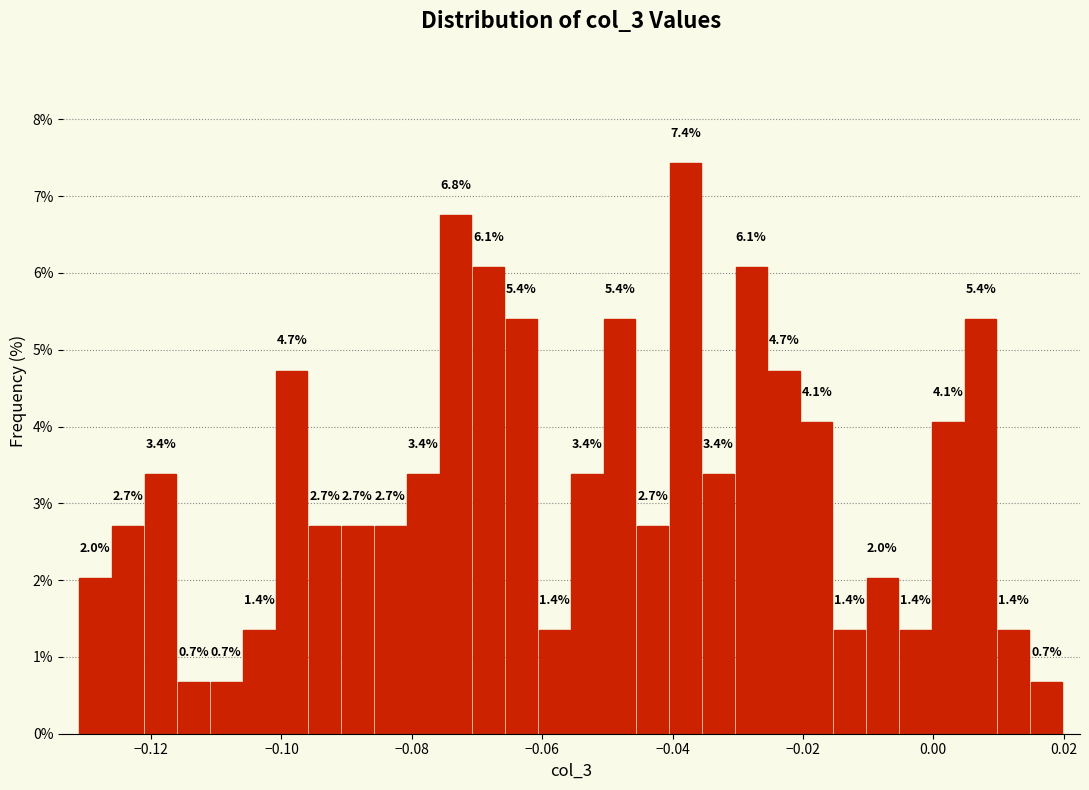

Read against the x-axis, roughly where is the centre of the tallest bar?

-0.038